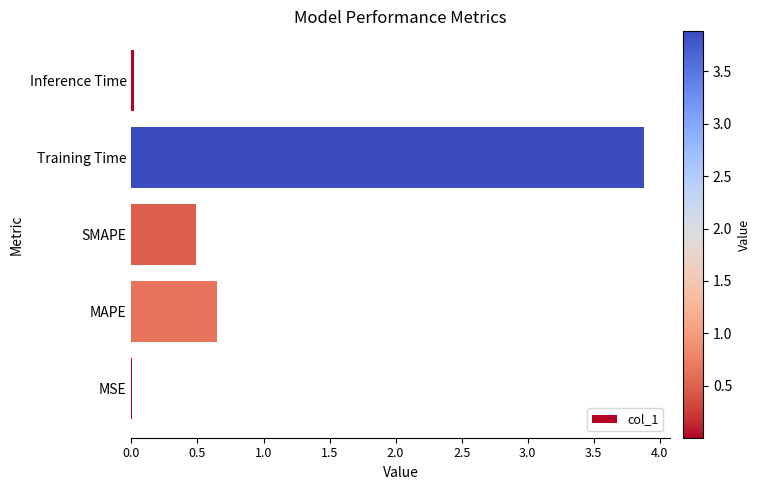

Which category has the highest value across all series?

Training Time